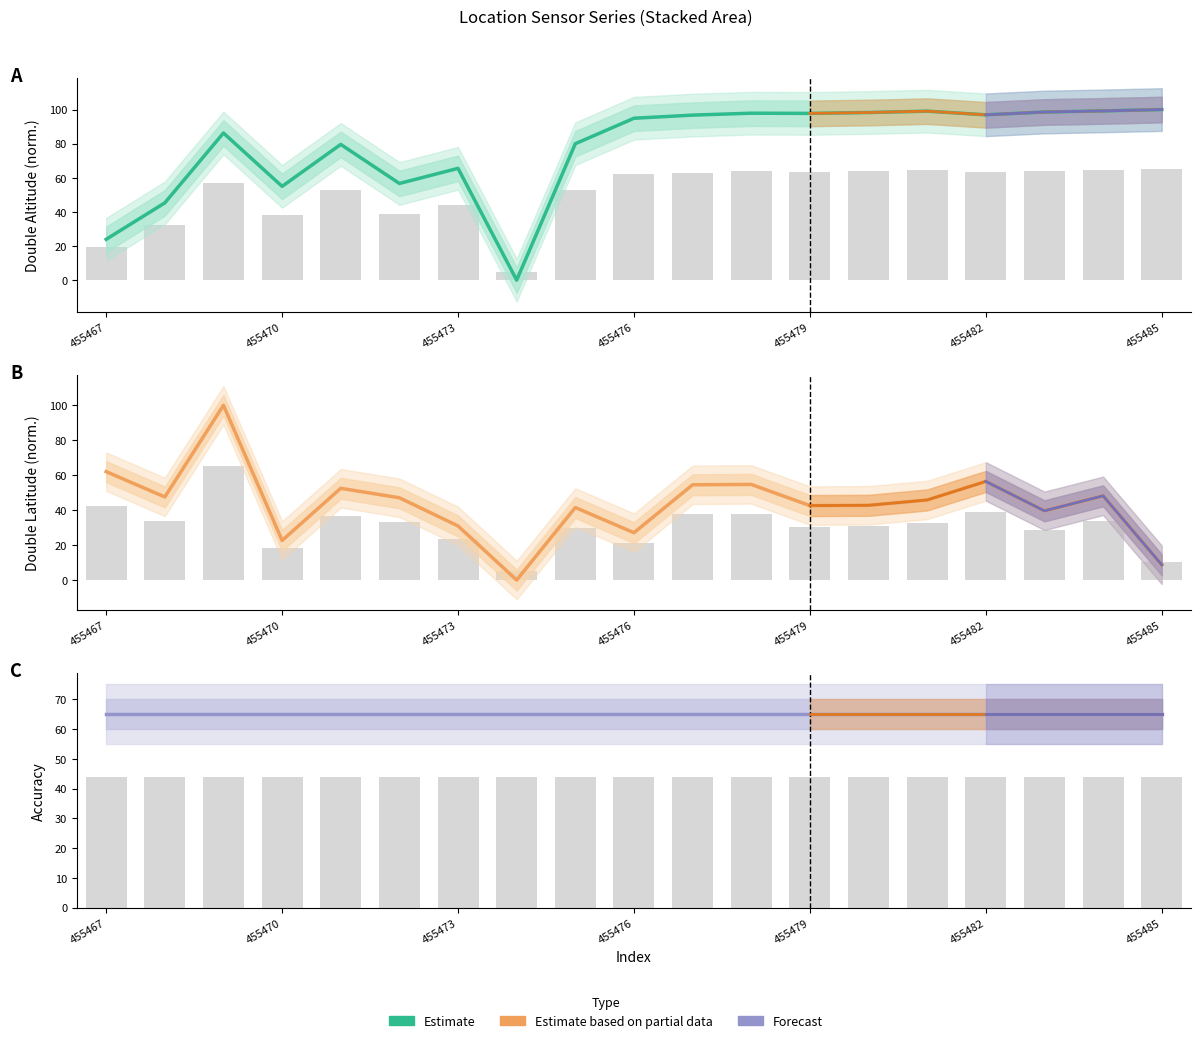

At which category does the chart reach its peak across all series?

455485